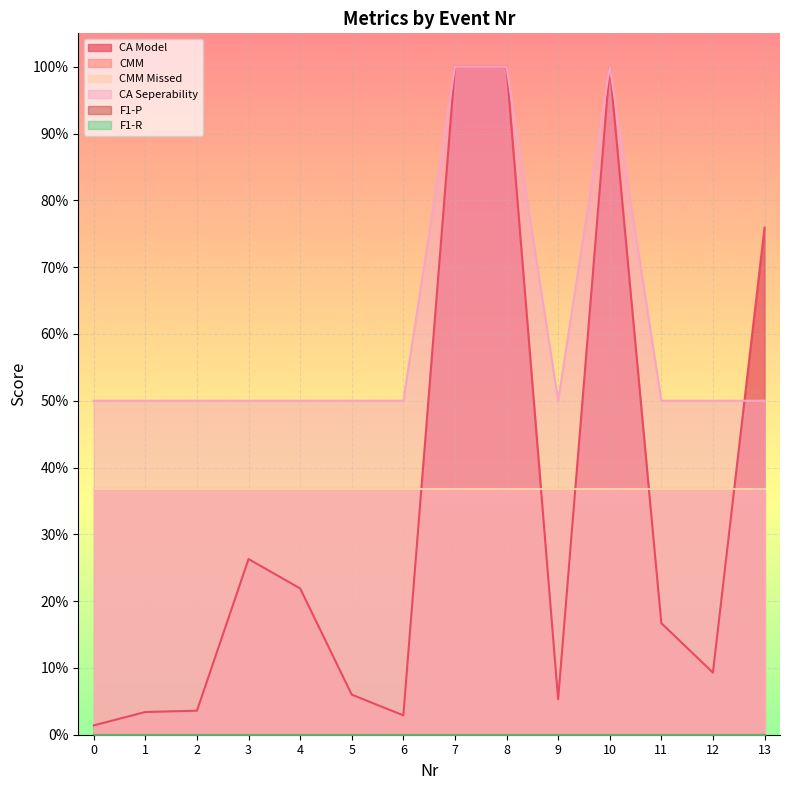

What is the average value of the CMM Missed series?

0.4